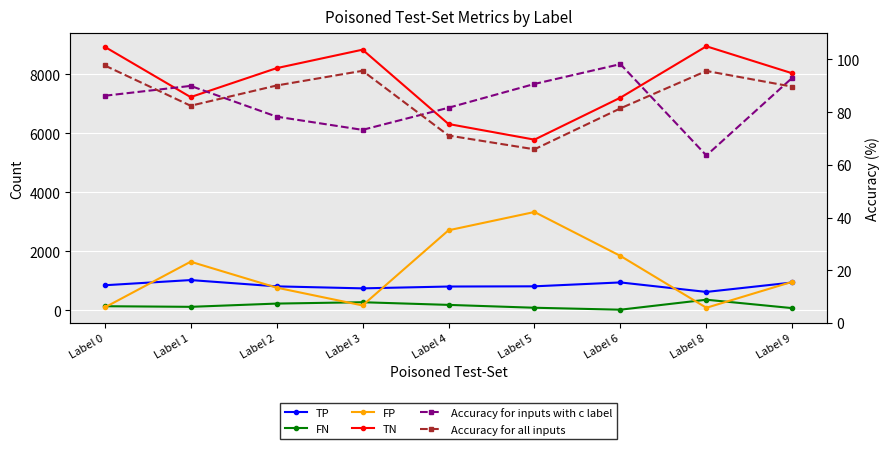

Count the number of data series in this chart.

6